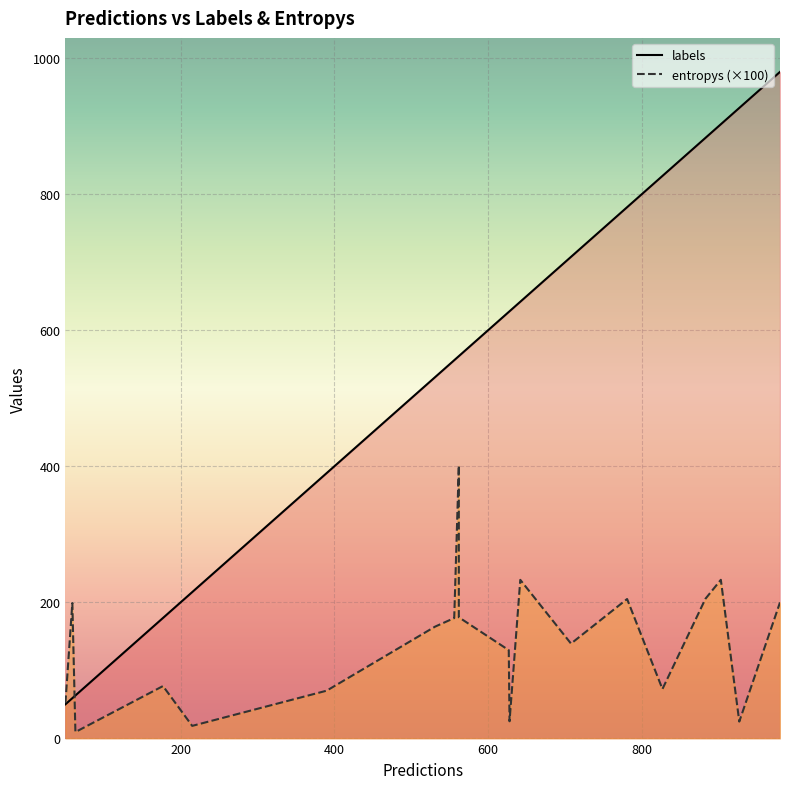

Which series has the widest spread of values?

labels